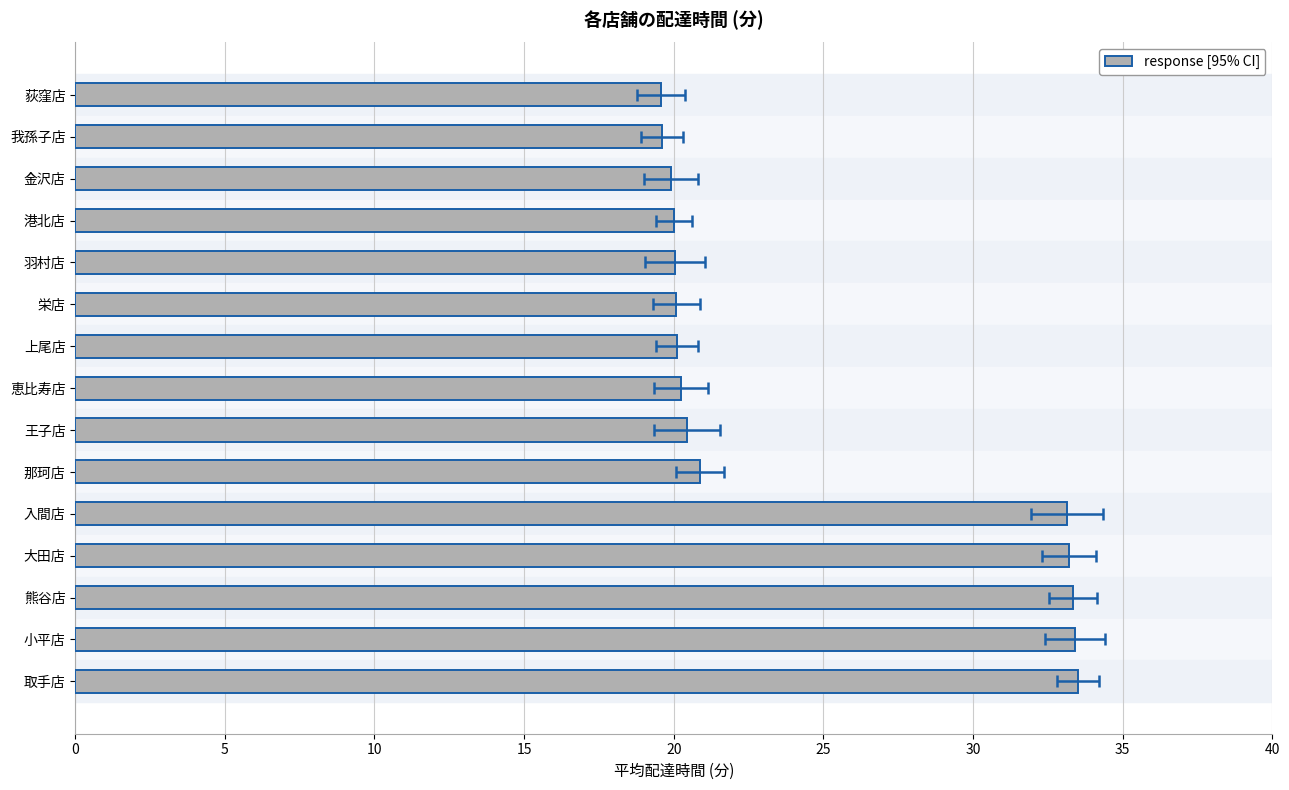

Between 30 and 40, which is larger?

40